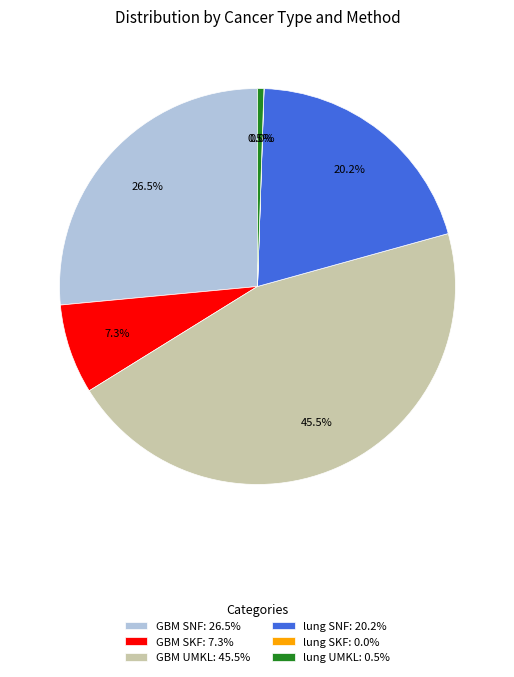

Between lung SNF: 20.2% and GBM SNF: 26.5%, which is larger?

GBM SNF: 26.5%